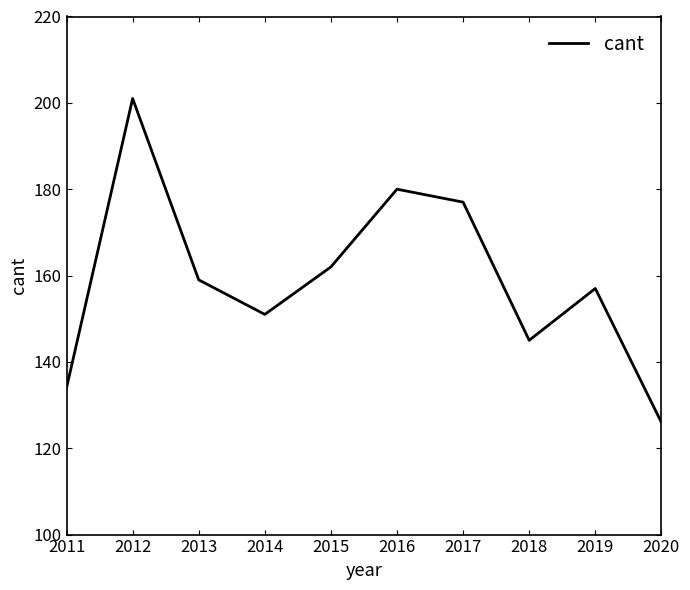

Which has a higher value, 2016 or 2020?

2016